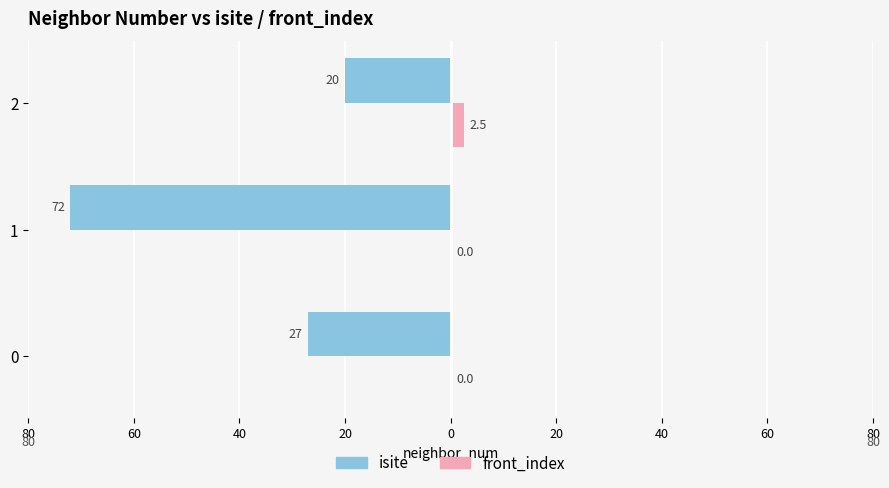

Which series has the largest range (max minus min)?

isite